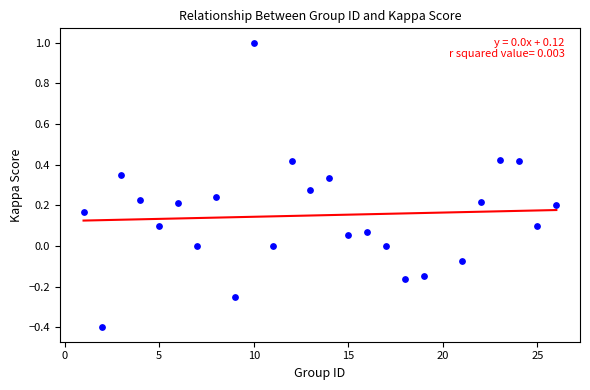

What is the range of X values (max minus min)?

25.0